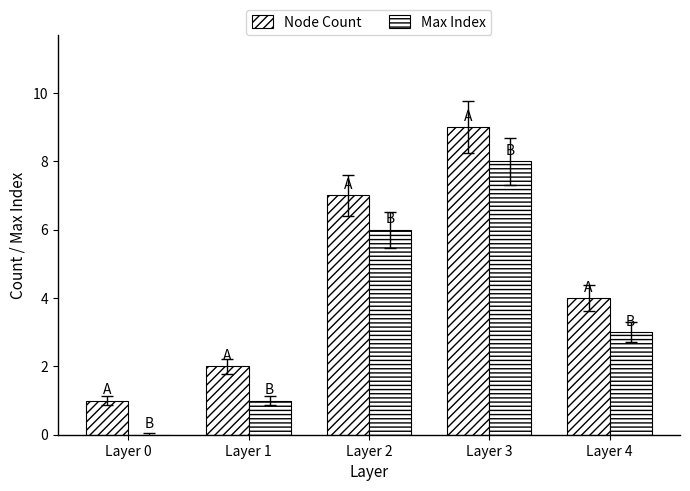

Between Layer 0 and Layer 1, which series saw the biggest shift?

Node Count